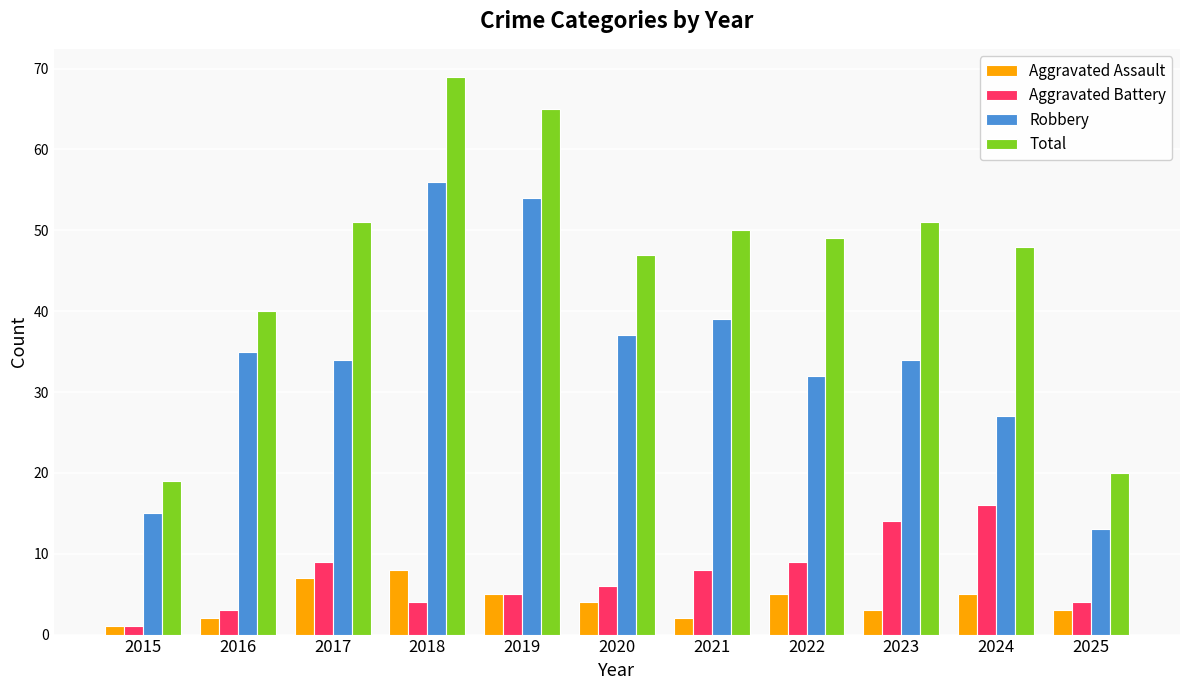

Which series has the widest spread of values?

Total